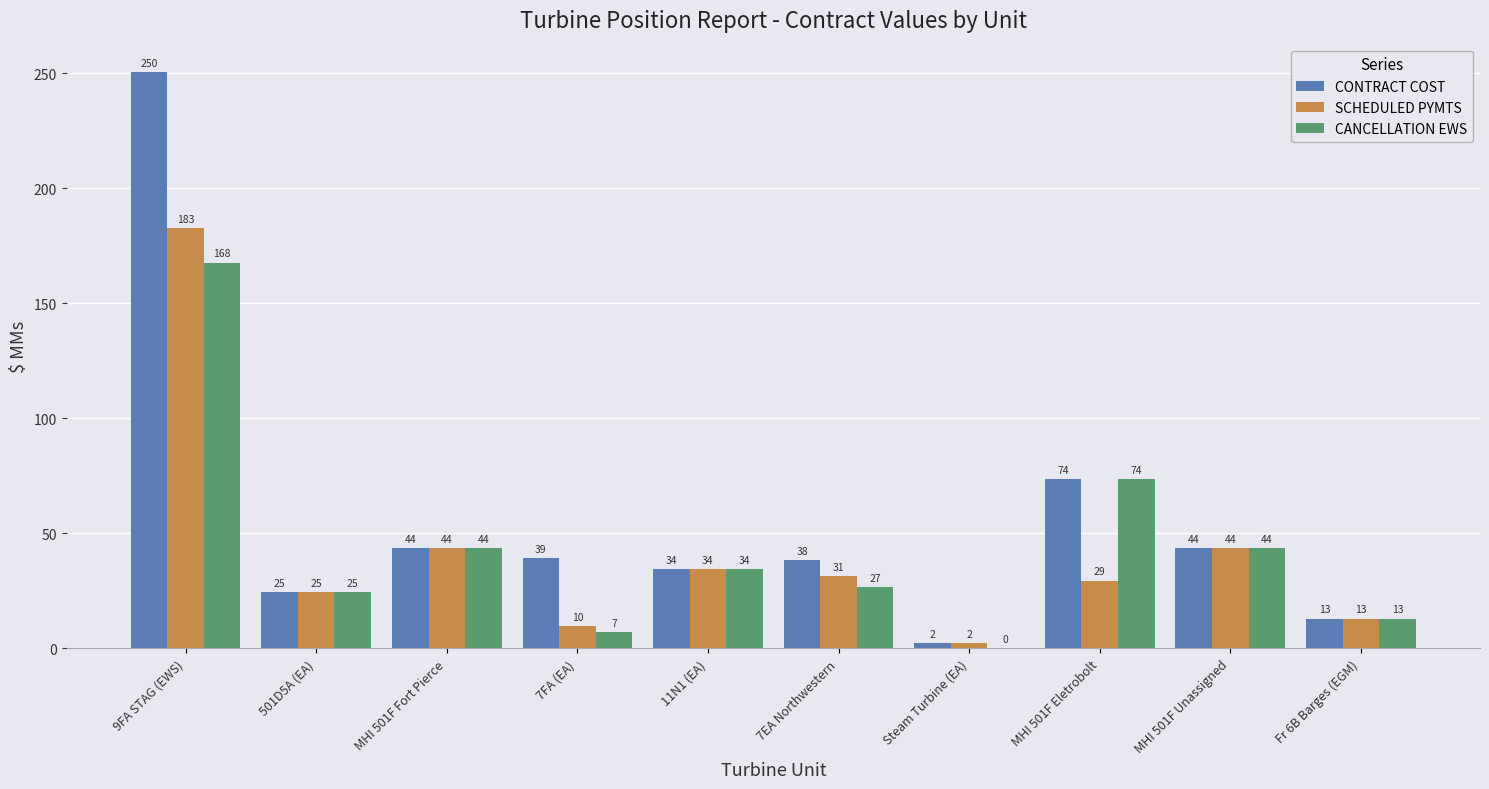

At how many categories does at least one series exceed 16?

8